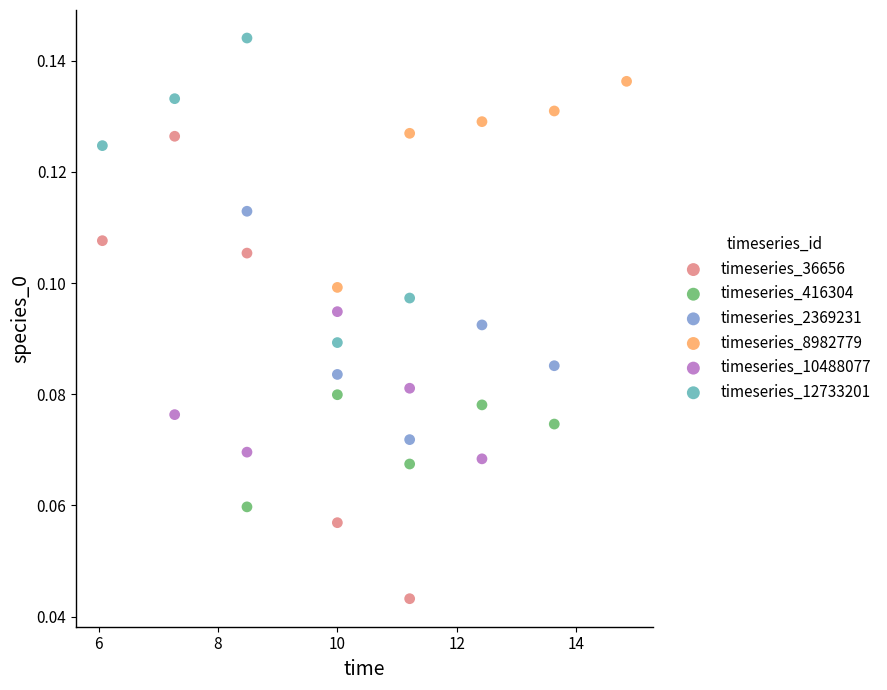

Which series contains the highest Y value?

timeseries_12733201